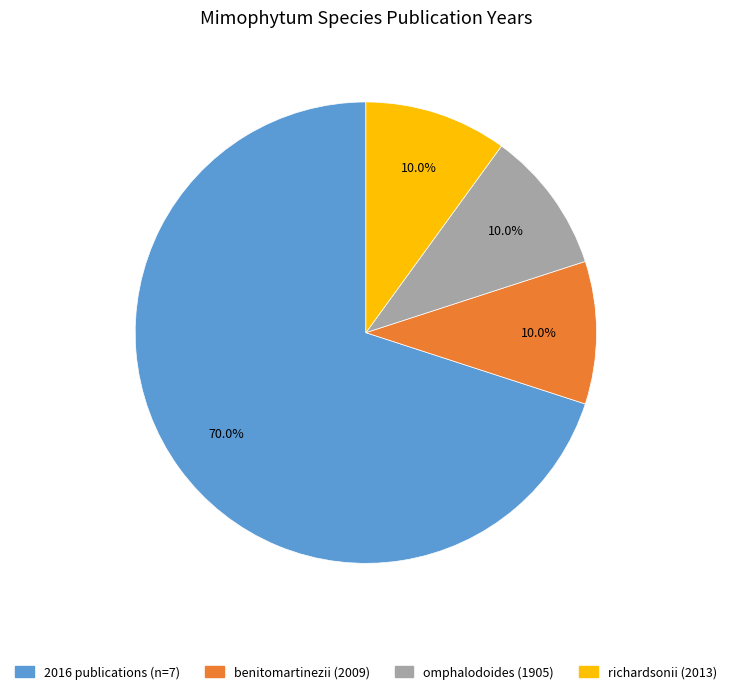

Does any single category account for the majority?

Yes